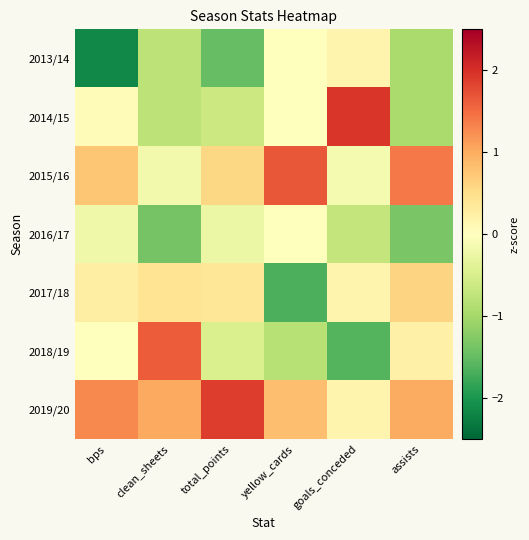

What is the minimum value shown in the chart?

-2.2